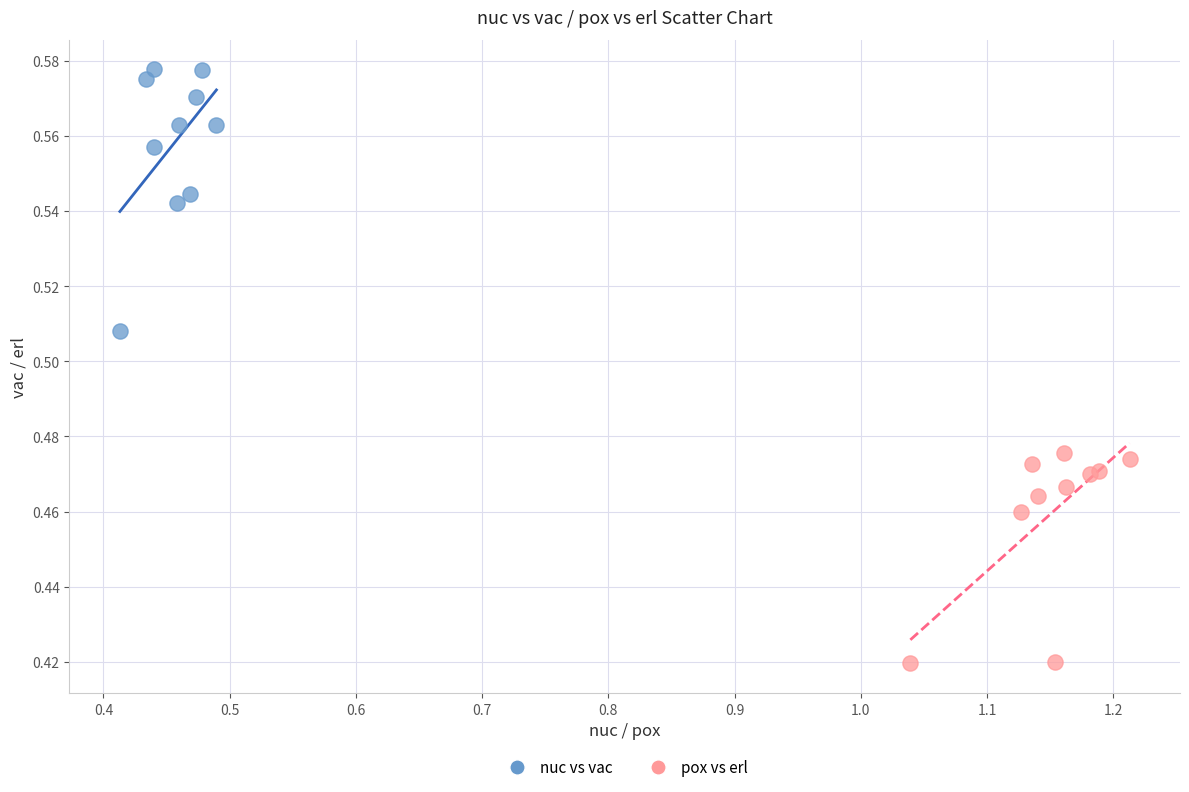

Which series reaches the maximum Y coordinate?

nuc vs vac